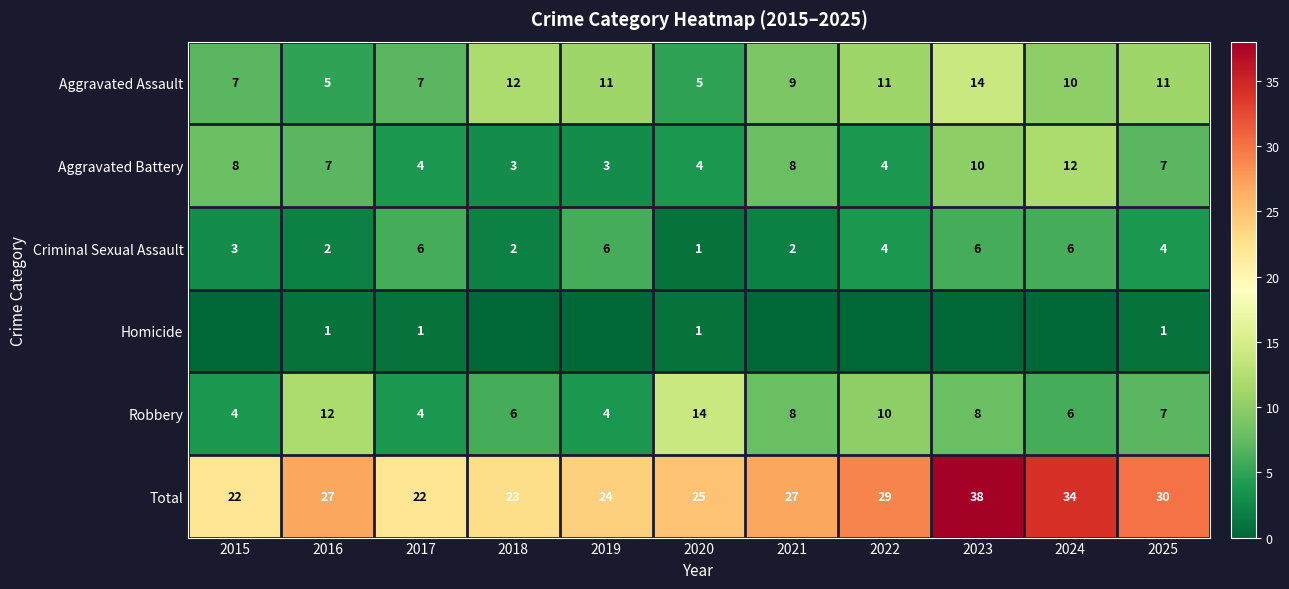

Is the value of Total at 2022 greater than the value of Aggravated Battery at 2015?

Yes